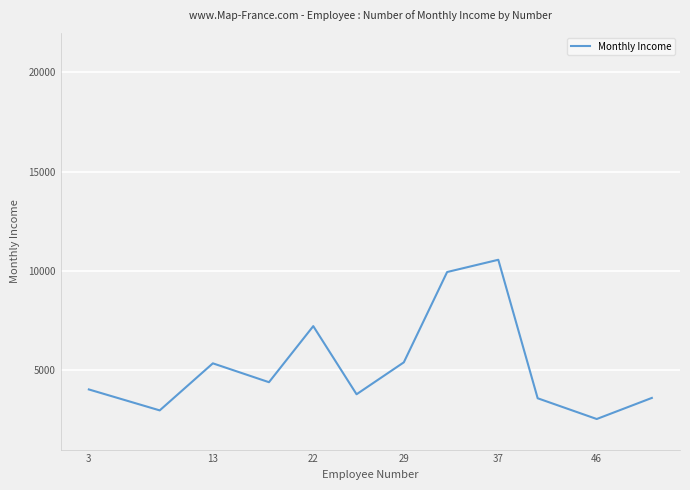

What is the smallest value displayed?

2540.3